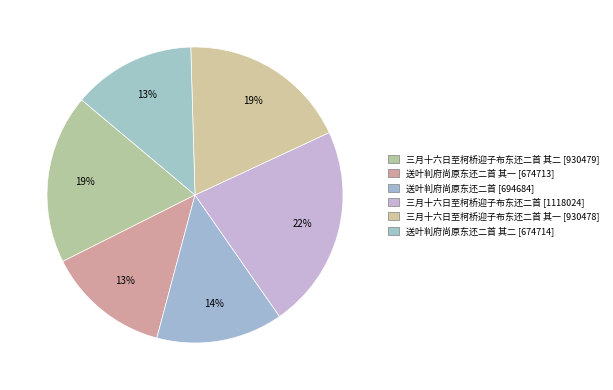

Which slice is the largest?

三月十六日至柯桥迎子布东还二首